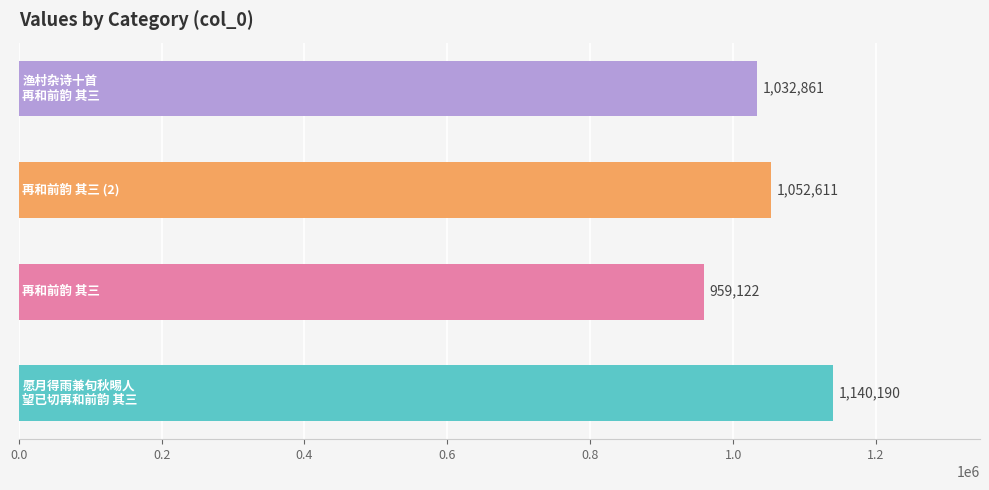

Count the values in the range 1032861 to 1140190.

3